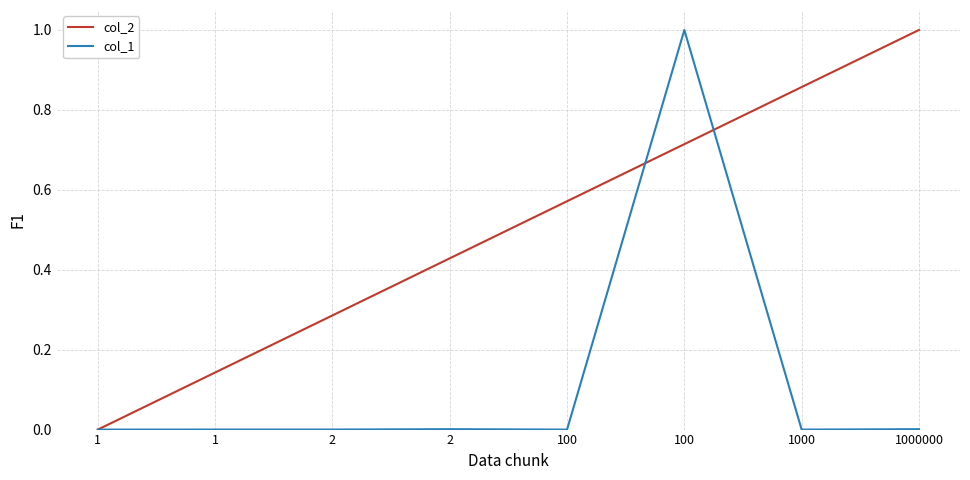

Is it true that col_1 equals 0.5 at 1000?

False